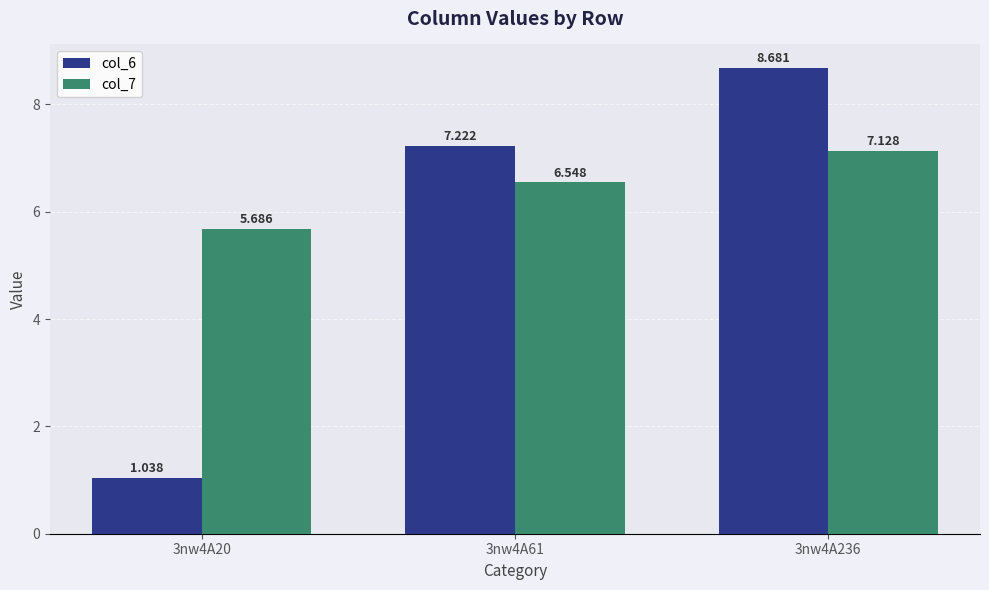

Is the value of col_6 at 3nw4A236 greater than the value of col_7 at 3nw4A20?

Yes